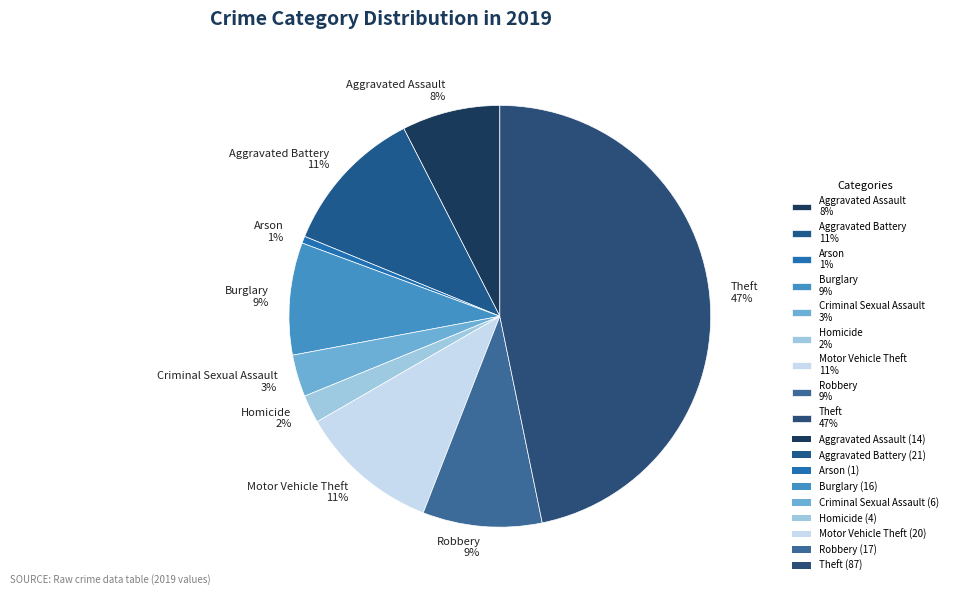

True or false: Criminal Sexual Assault accounts for 10% of the total.

False